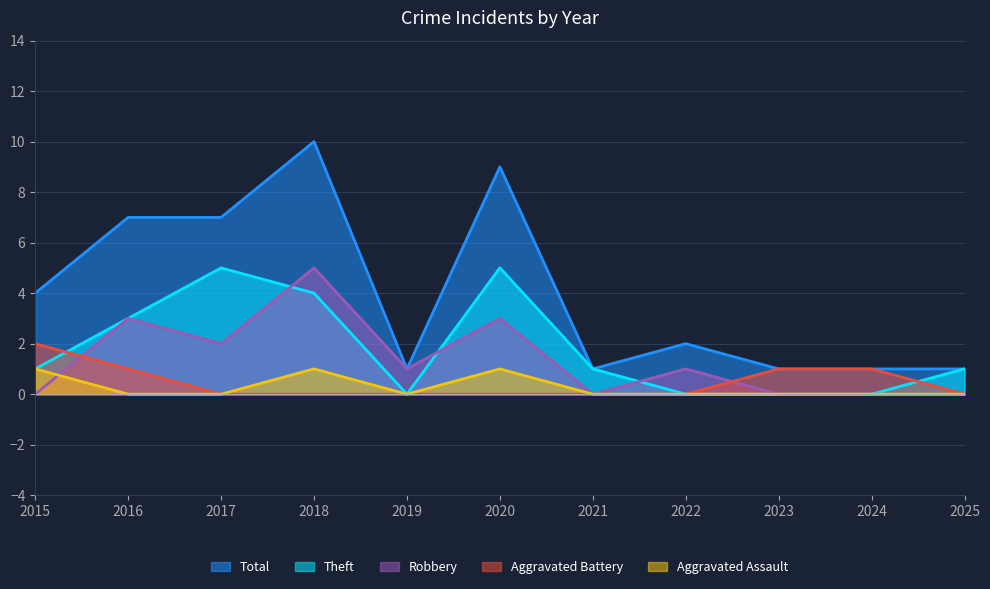

What is the spread (max minus min) of values at 2017?

7